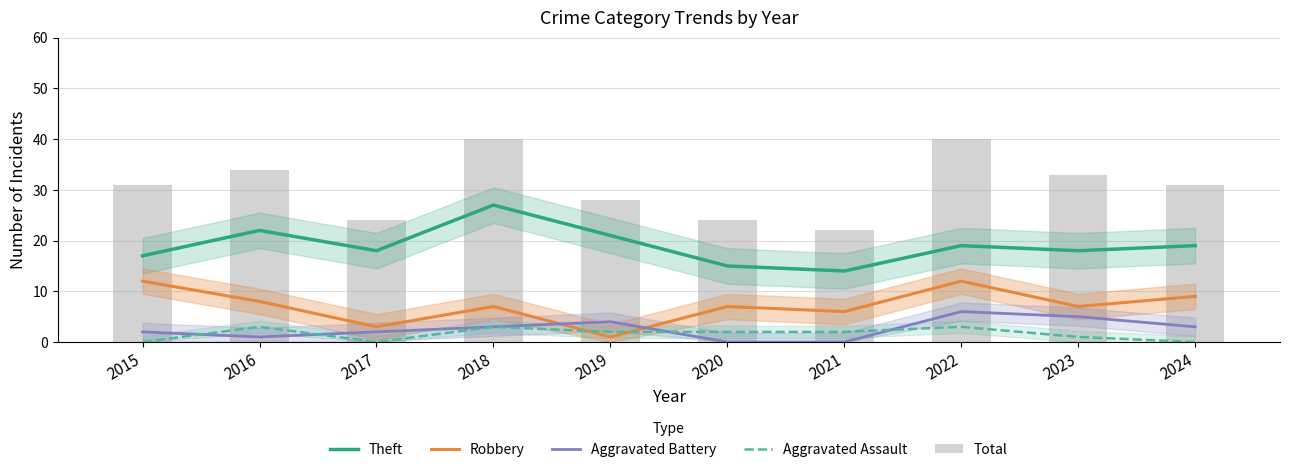

Rank the categories by Total value from highest to lowest.

2018, 2022, 2016, 2023, 2015, 2024, 2019, 2017, 2020, 2021